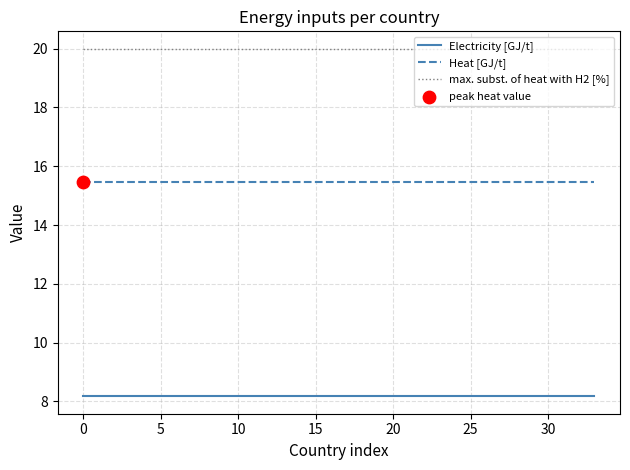

List the series in order of their peak value, lowest first.

Electricity [GJ/t], Heat [GJ/t], max. subst. of heat with H2 [%]